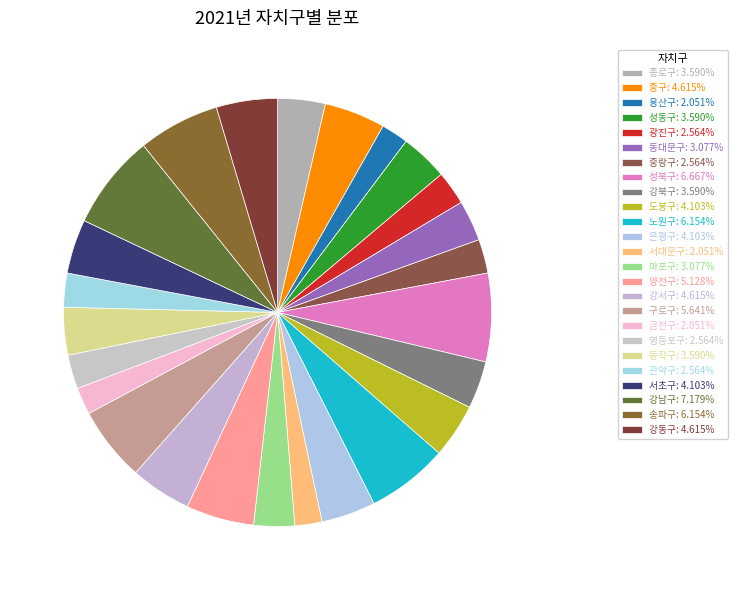

Count the number of slices in the pie.

25